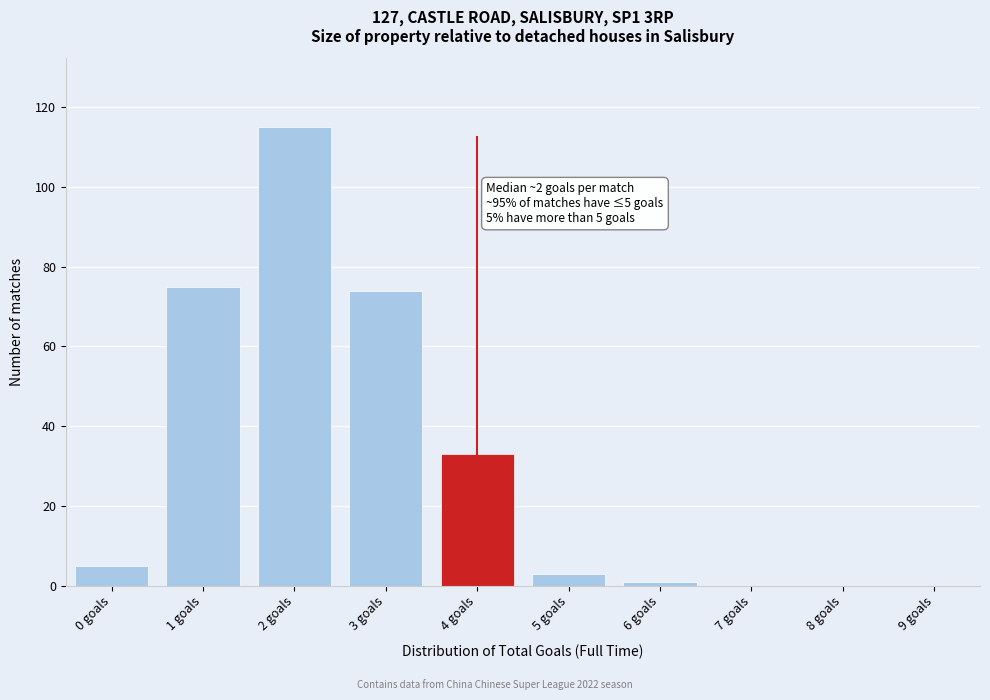

Reading left to right, what are all the values shown in this chart?

0 goals=5	1 goals=75	2 goals=115	3 goals=74	4 goals=33	5 goals=3	6 goals=1	7 goals=0	8 goals=0	9 goals=0